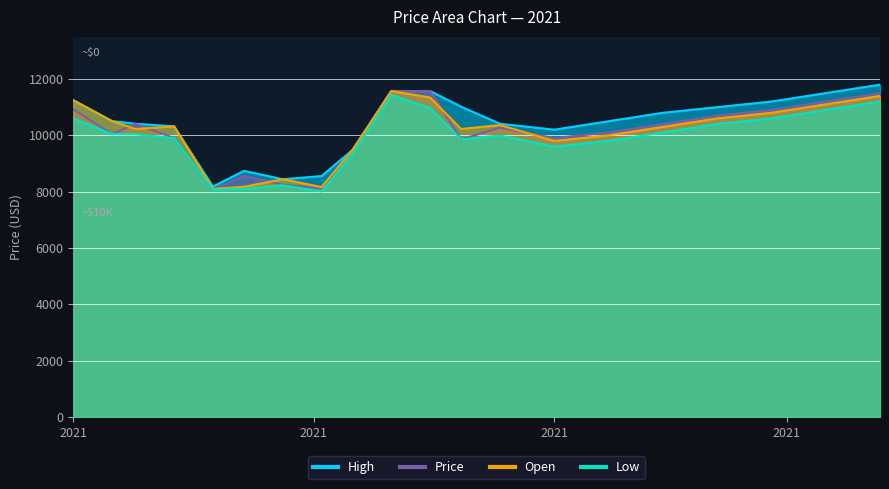

At how many categories does at least one series exceed 9806?

15